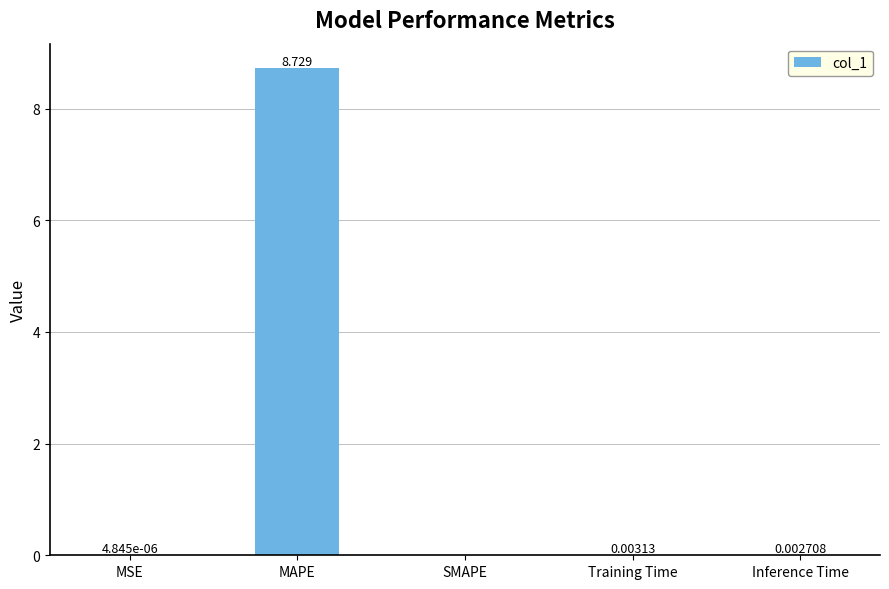

At which label is the value closest to 4?

Training Time